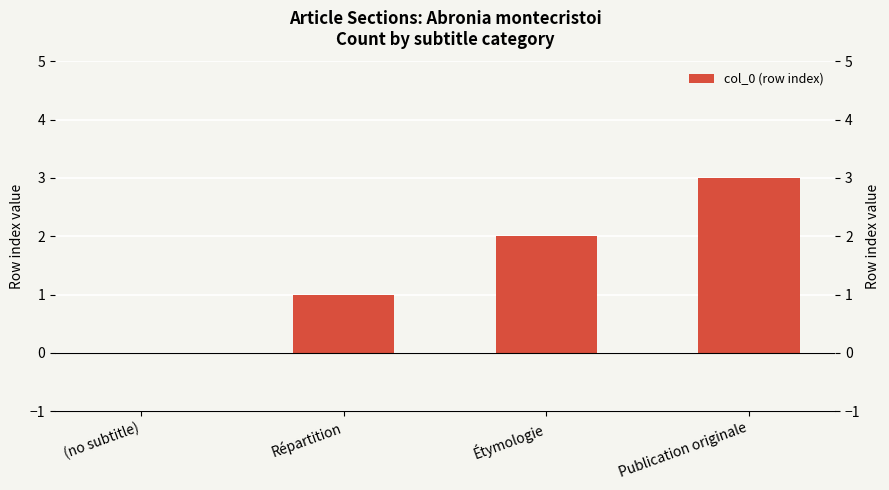

What is the sum of the values at (no subtitle) and Publication originale?

3